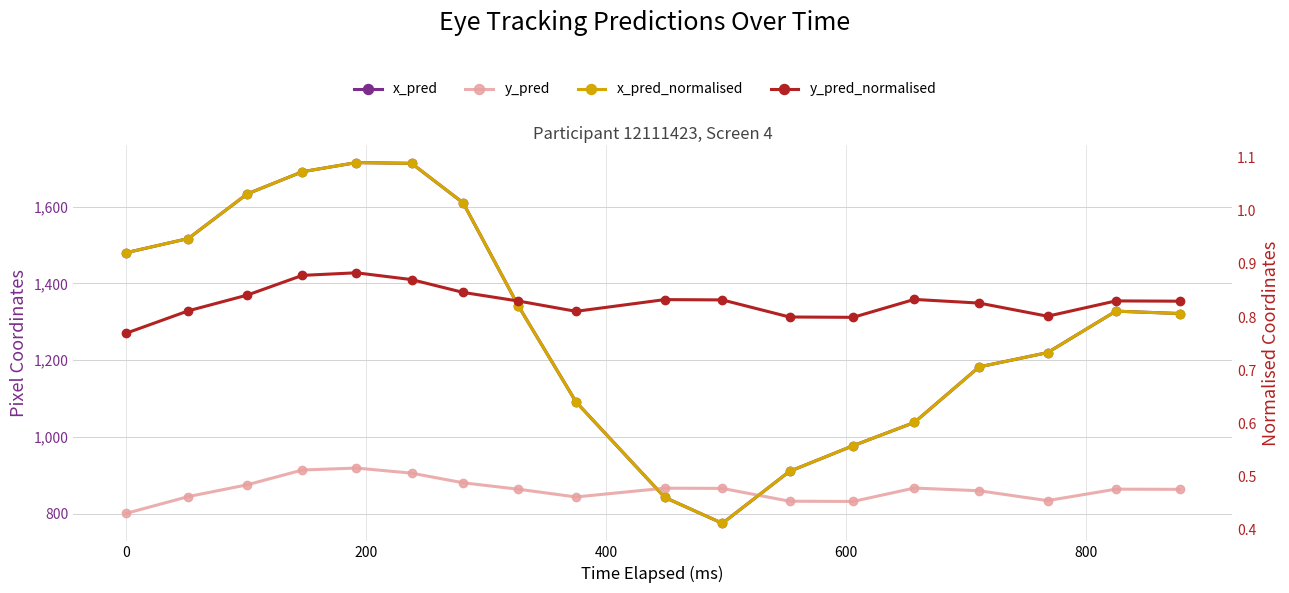

Which has a higher value, 600 or 0?

600